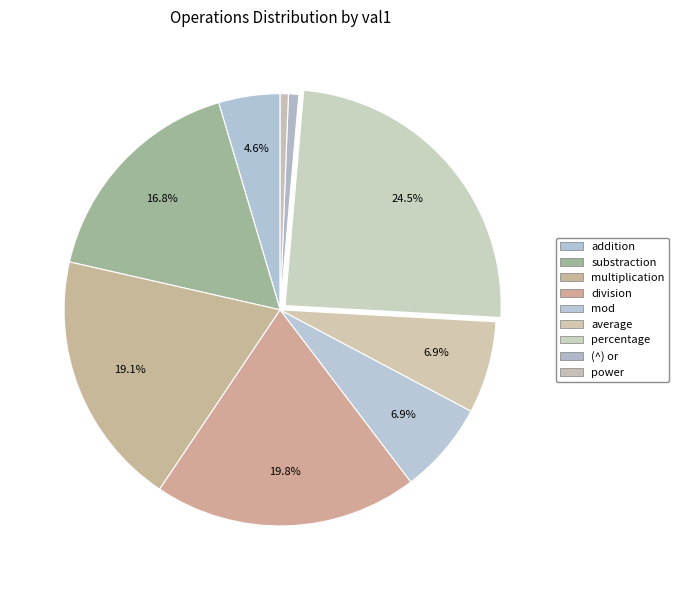

Count the number of slices in the pie.

9